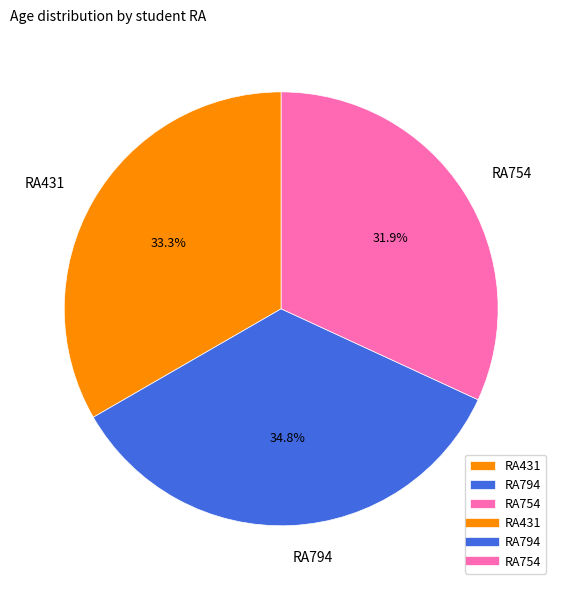

Is the sum of RA431 and RA754 greater than half?

Yes